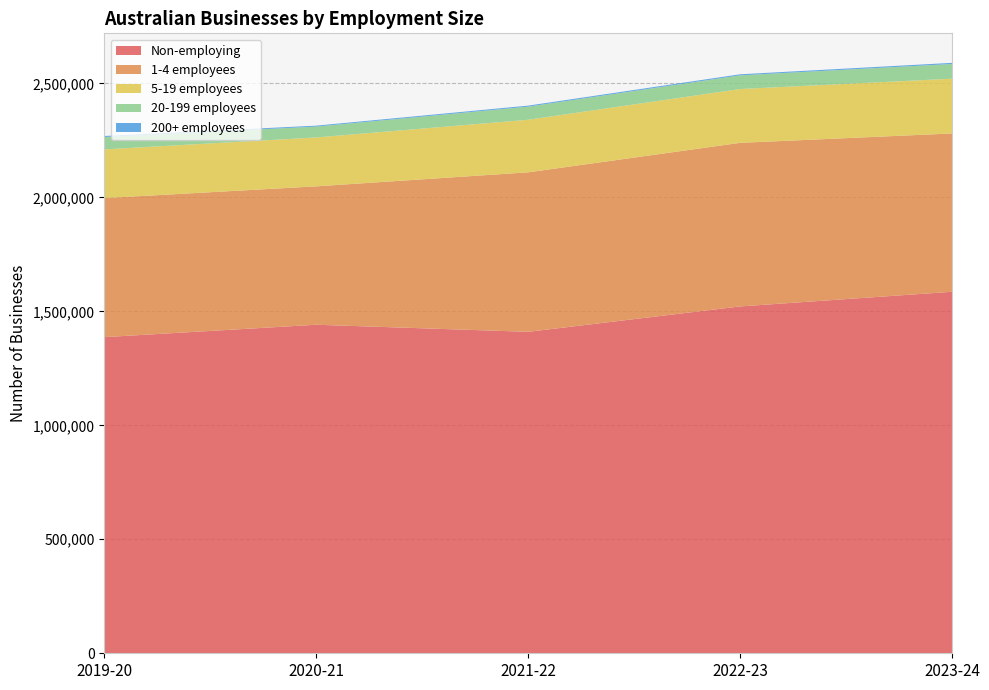

Reading right to left, what are all the values shown in this chart?

Non-employing: 2023-24=1585693	2022-23=1521428	2021-22=1410049	2020-21=1441105	2019-20=1386743
1-4 employees: 2023-24=694490	2022-23=717576	2021-22=699623	2020-21=607128	2019-20=609840
5-19 employees: 2023-24=240231	2022-23=236029	2021-22=230633	2020-21=214435	2019-20=213737
20-199 employees: 2023-24=64516	2022-23=60075	2021-22=57470	2020-21=47634	2019-20=54305
200+ employees: 2023-24=4943	2022-23=4616	2021-22=4479	2020-21=4146	2019-20=4373